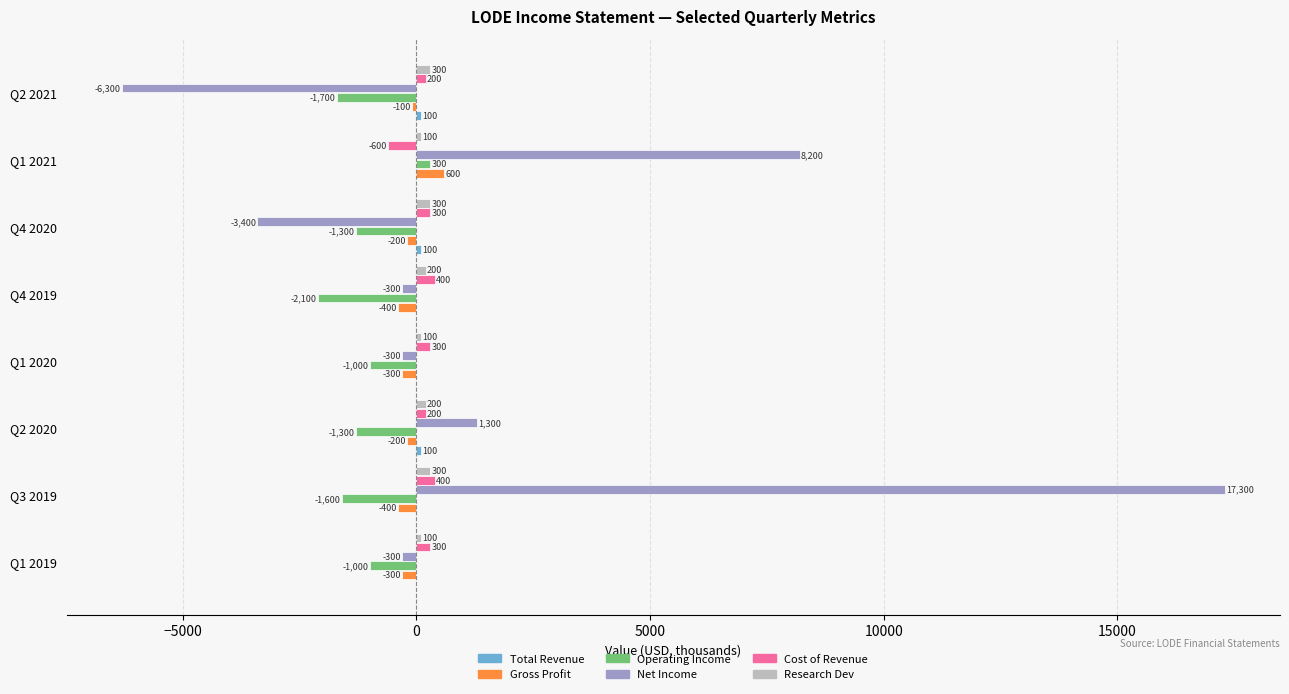

True or false: Net Income has a value of 24206 at Q3 2019.

False